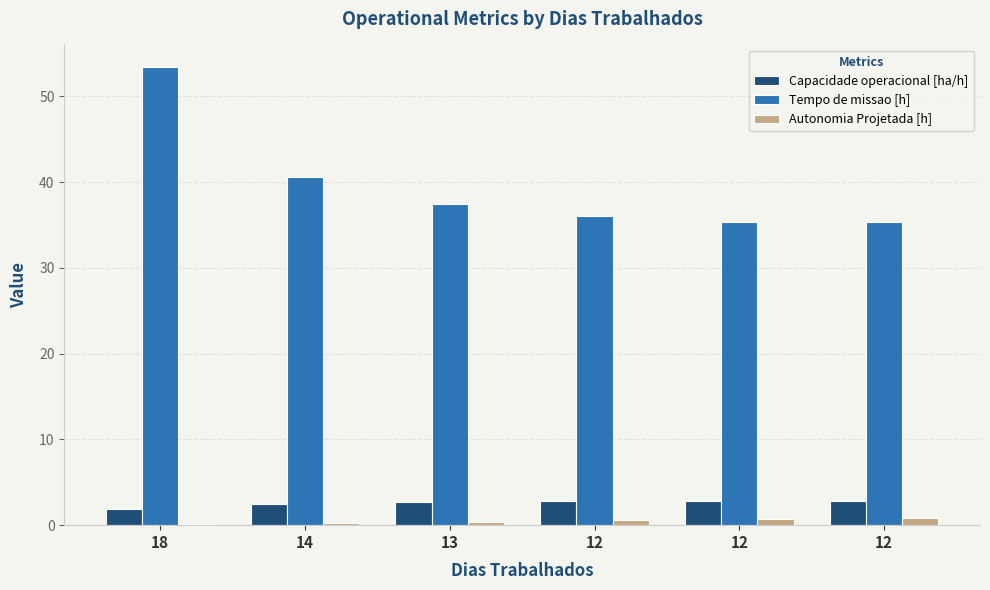

What is the greatest value displayed?

53.4